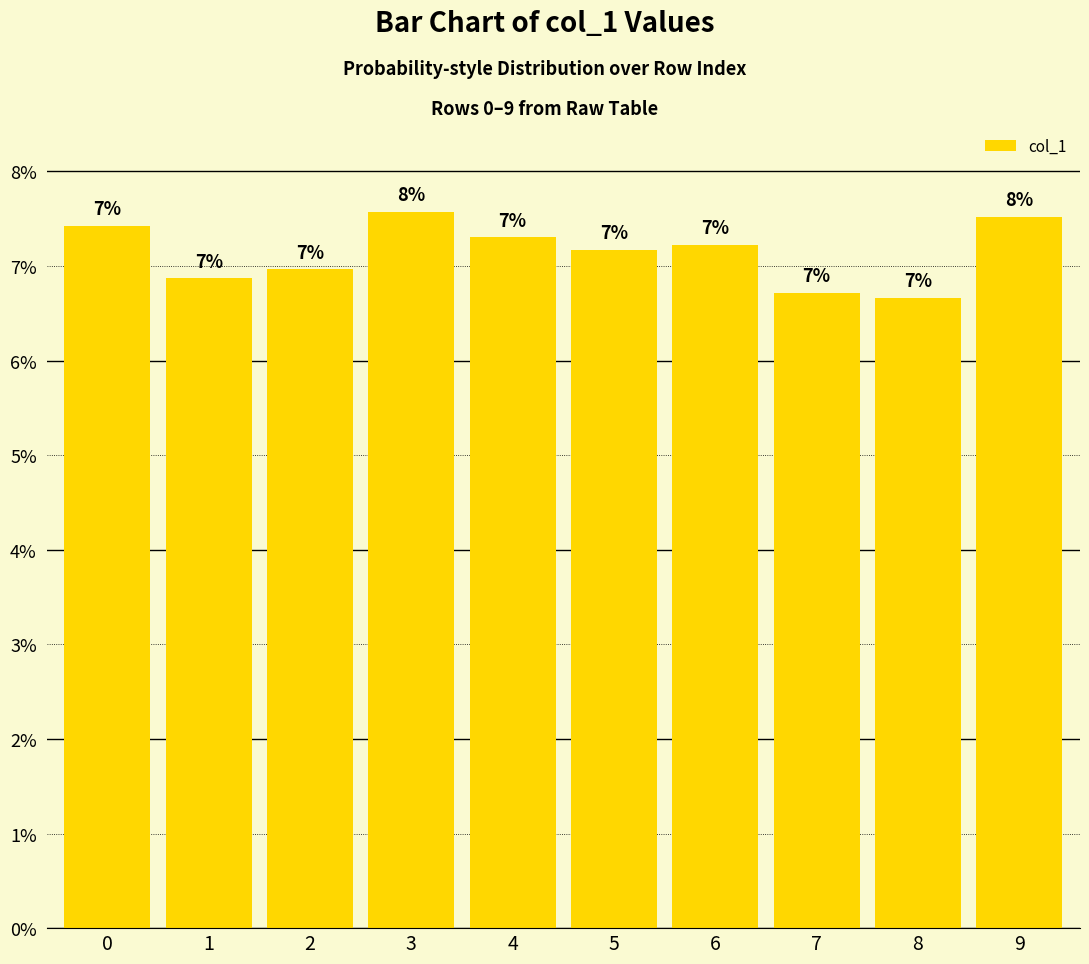

Which category has the highest value across all series?

3